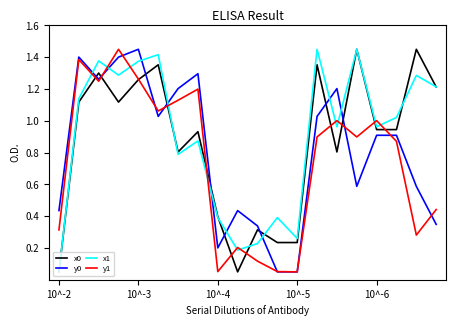

True or false: x1 and y1 intersect in this chart.

True